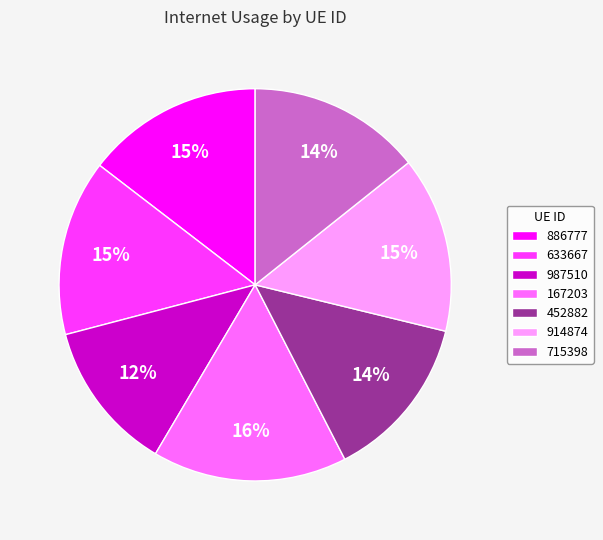

Is there a majority slice in this chart?

No